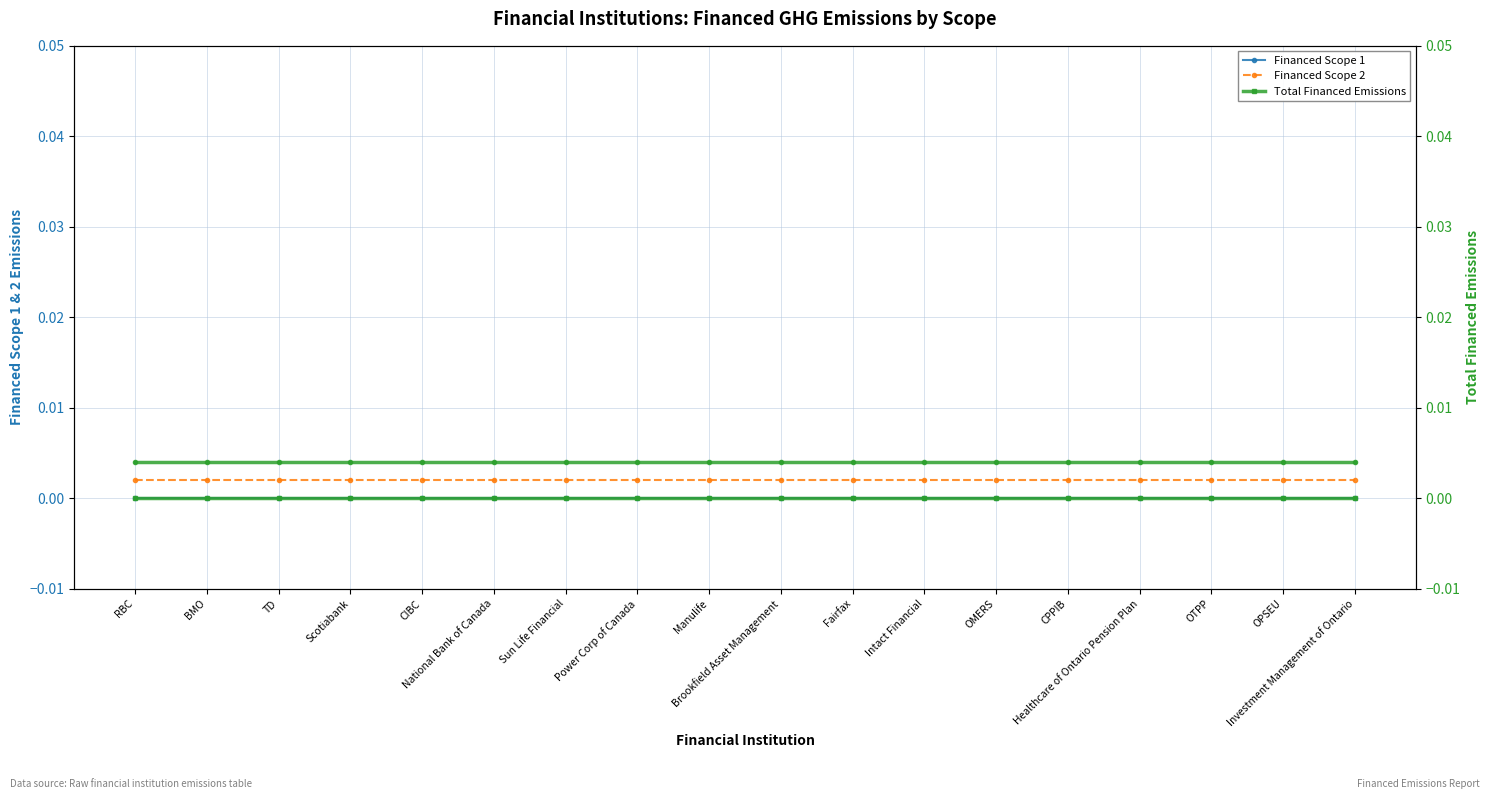

True or false: Total Financed Emissions has more than 1 interior local peaks.

False